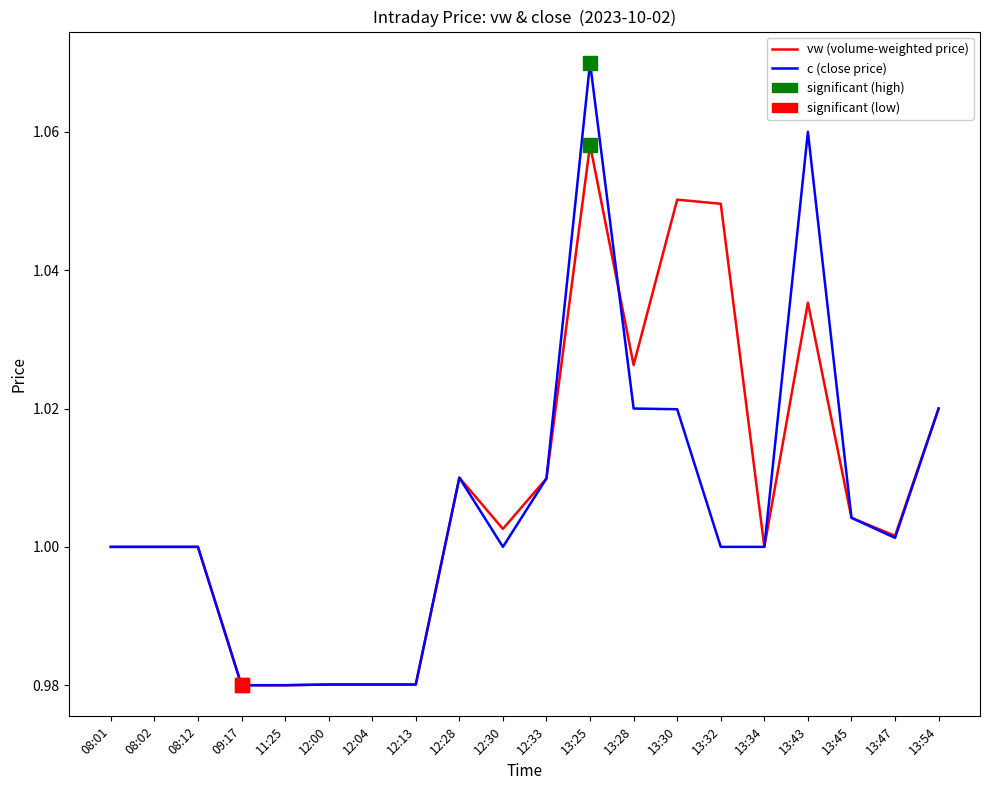

At which category is the sum across all series the highest?

13:25